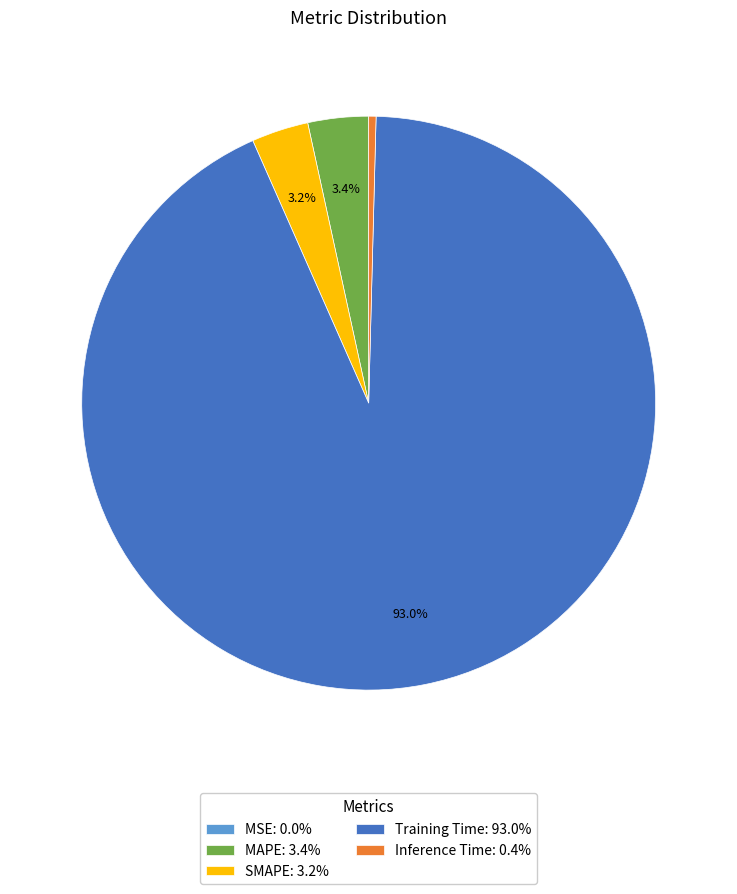

The Training Time slice represents 93% of the pie. True or false?

True